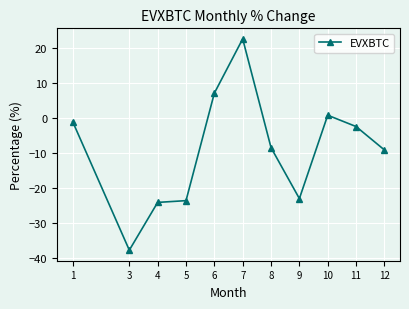

Between 1 and 7, which is larger?

7